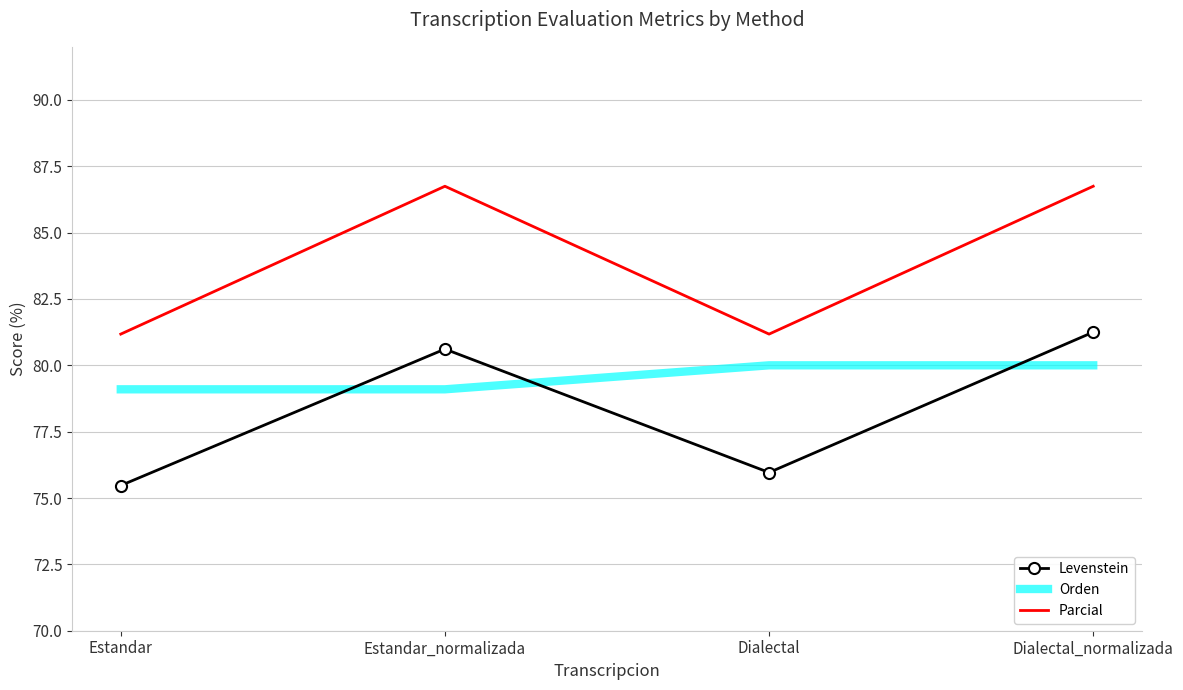

How many values in the Parcial series are below 86?

2